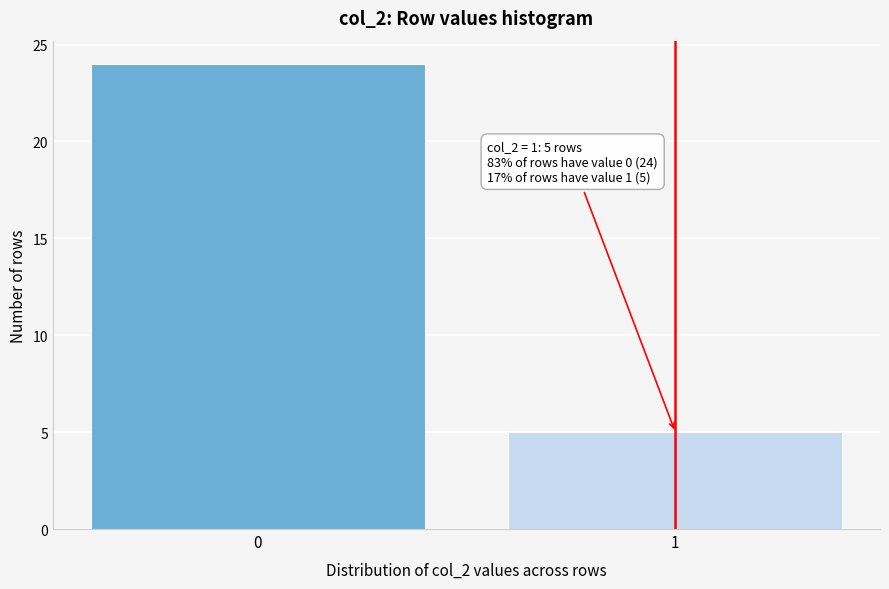

Reading left to right, extract all data points from this chart.

24	5